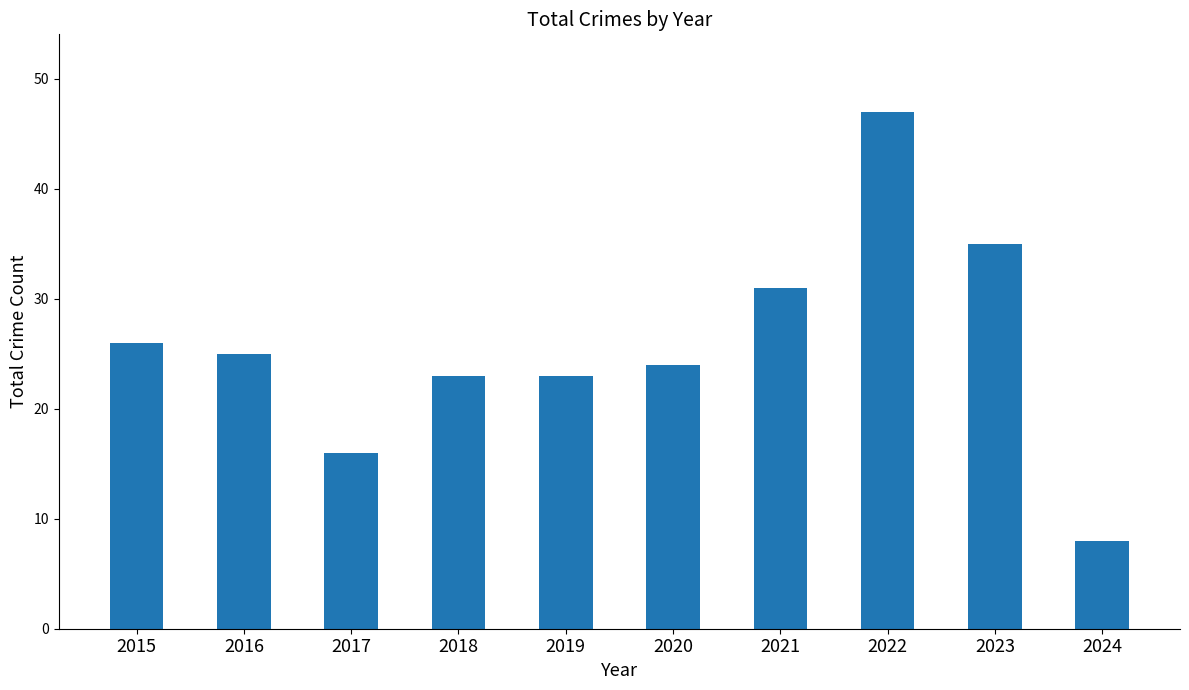

The chart shows a value of 41 at 2021. True or false?

False